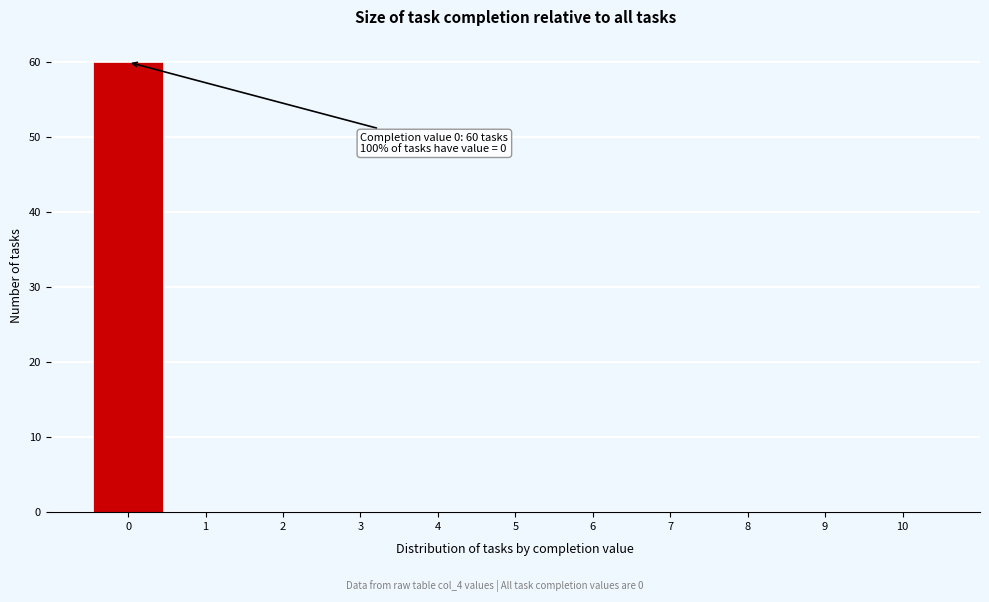

Over which range of the x-axis is the bar tallest?

-0.5 to 0.5